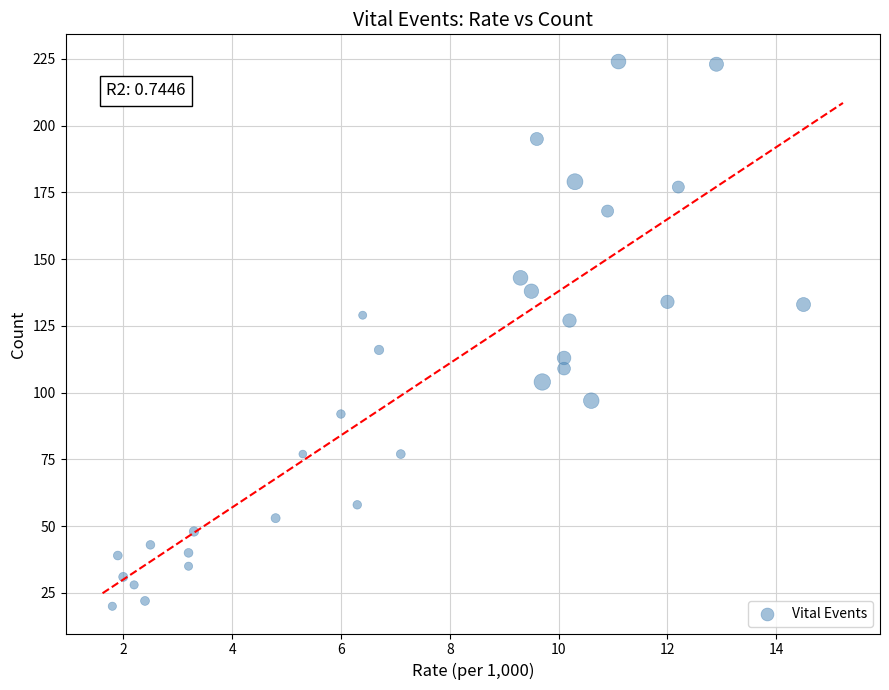

What is the range of Y values (max minus min)?

204